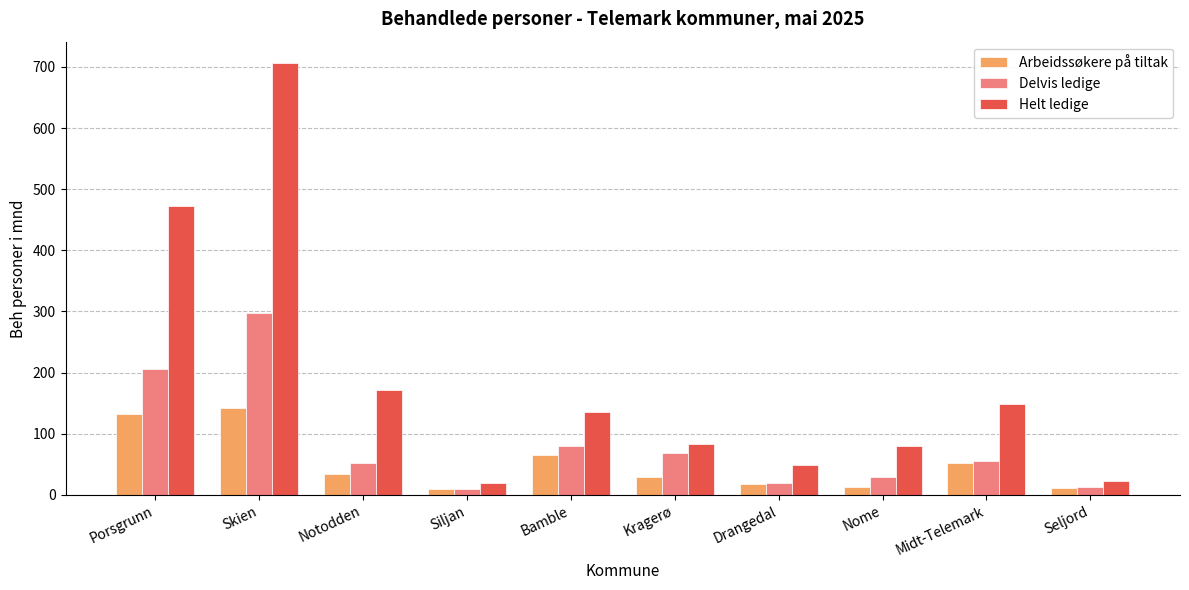

What is the maximum value shown in the chart?

706